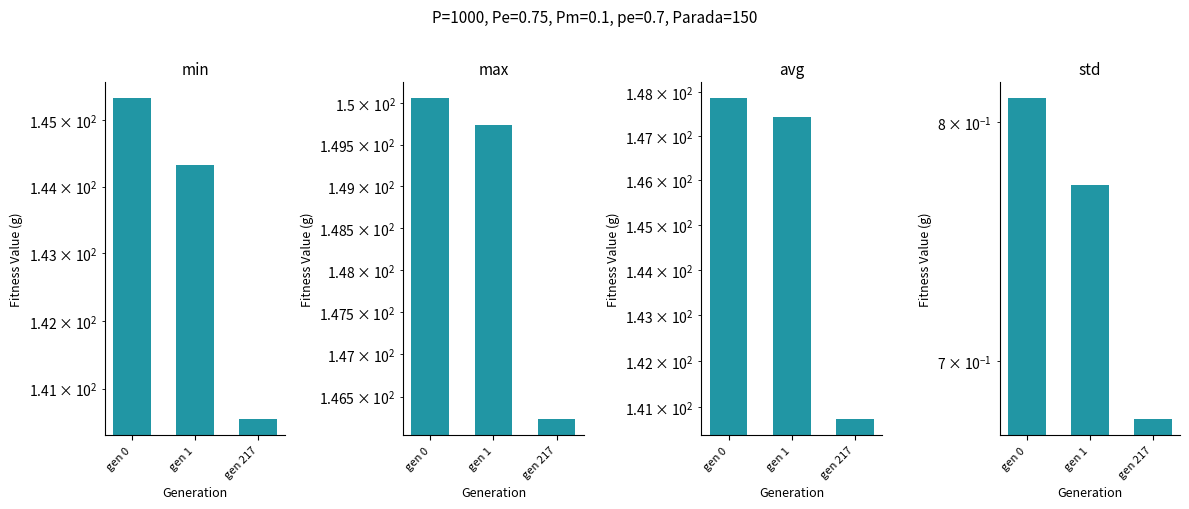

How many bars are there in total?

12